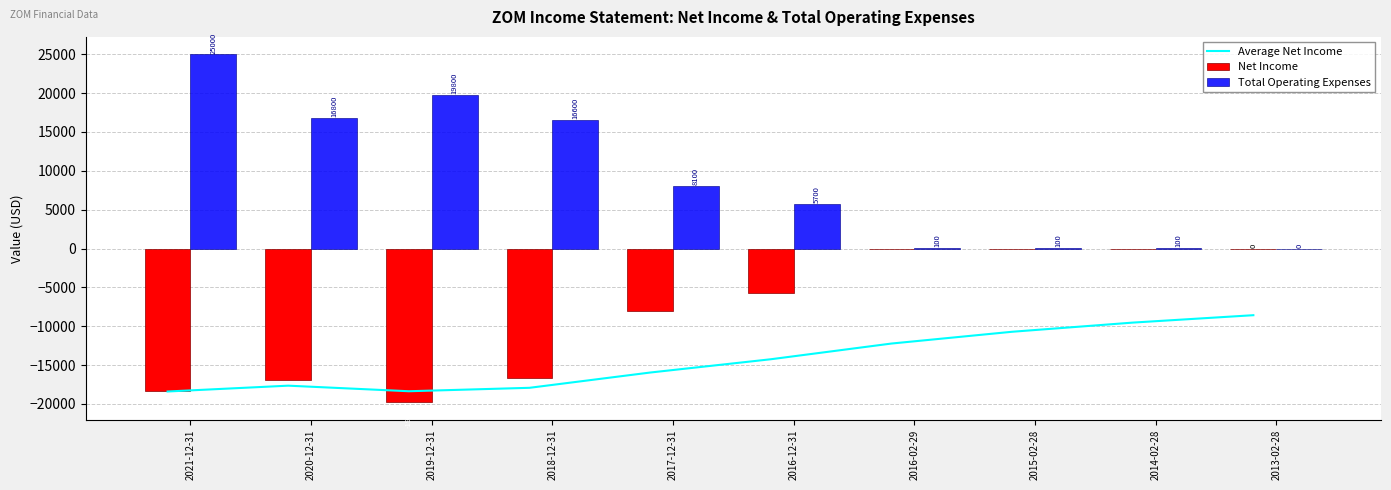

Which series has the widest spread of values?

Total Operating Expenses